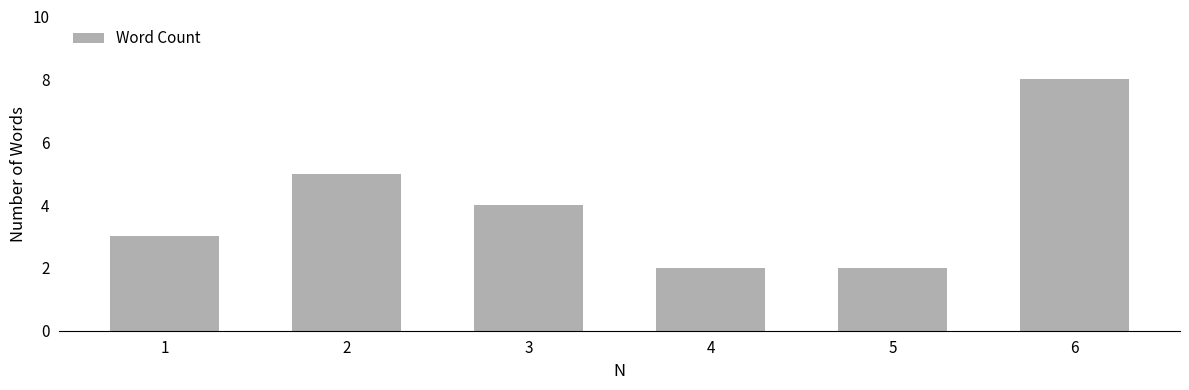

The chart shows a value of 3 at 1. True or false?

True